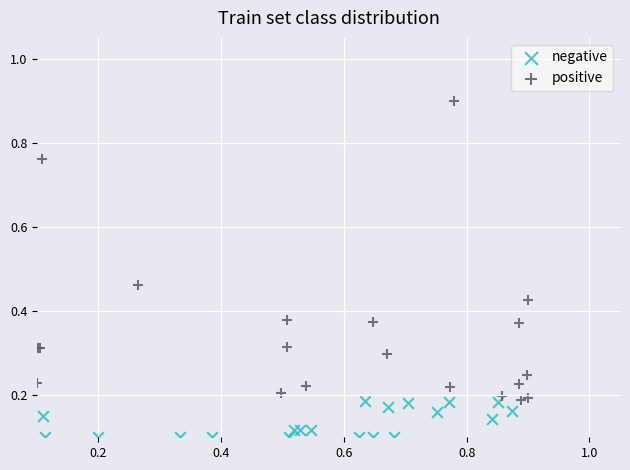

Which series contains the lowest Y value?

negative